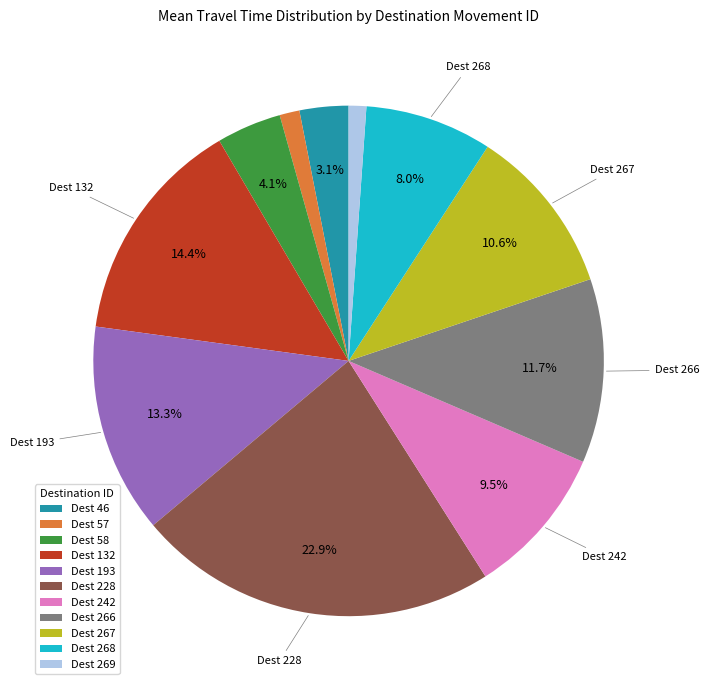

Is there a majority slice in this chart?

No